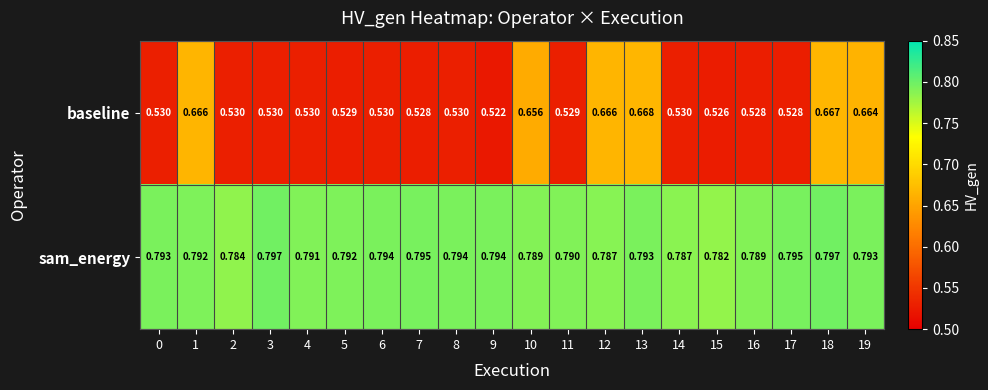

Which series has the widest spread of values?

baseline